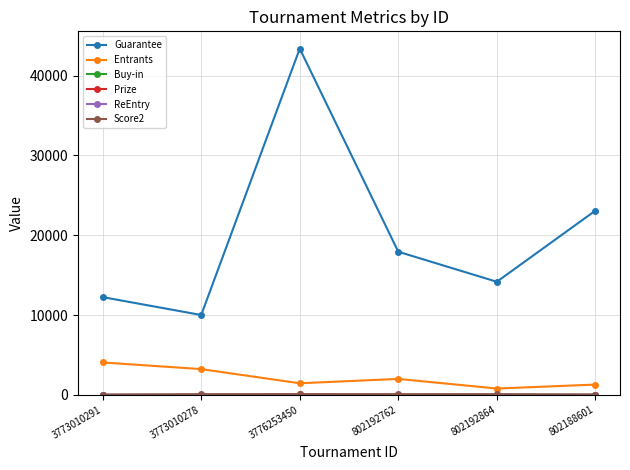

True or false: Guarantee has a value of 22805.0 at 3776253450.

False